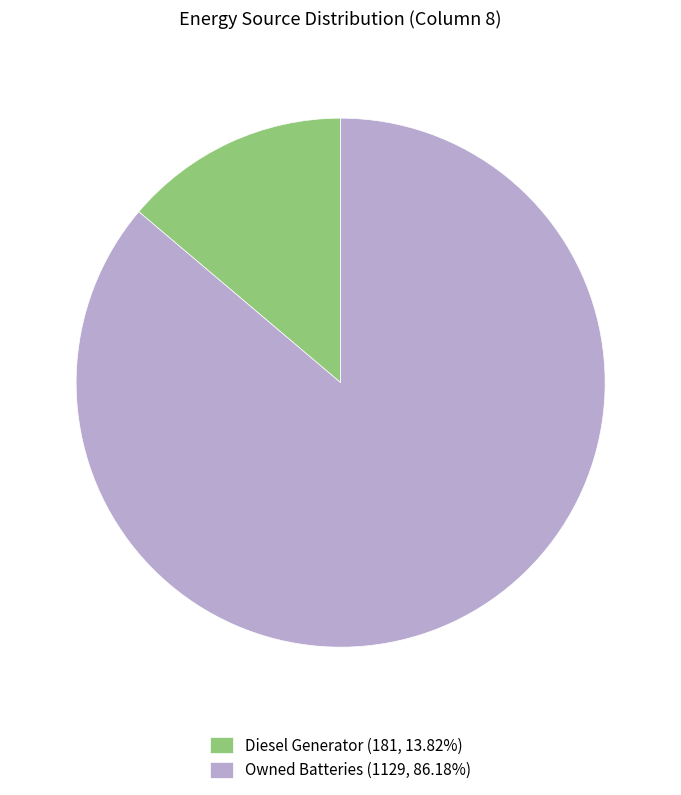

Is there any slice that represents more than half of the pie?

Yes